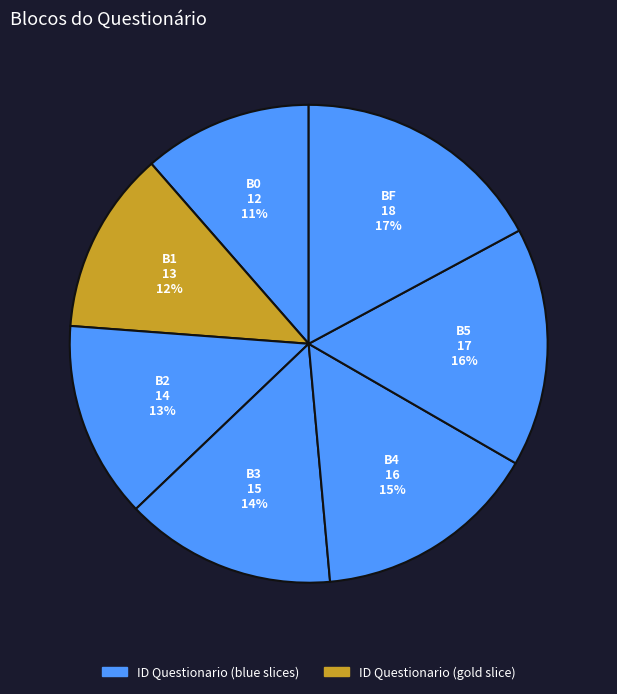

Is the sum of B1 and B0 greater than half?

No